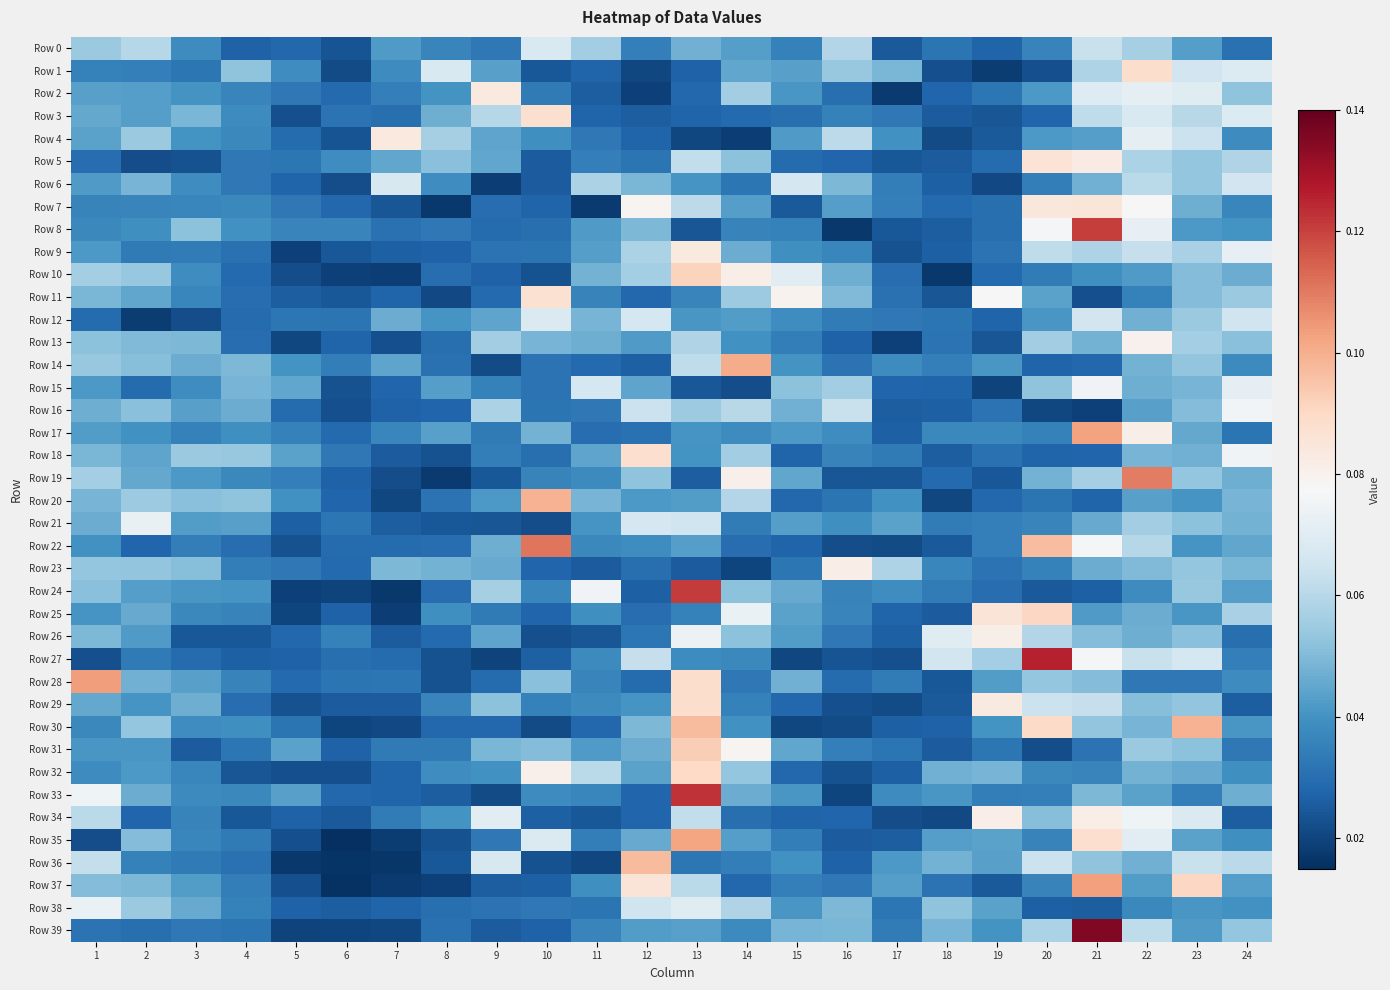

List the series in order of their peak value, lowest first.

Row 6, Row 0, Row 12, Row 21, Row 38, Row 15, Row 16, Row 13, Row 26, Row 34, Row 23, Row 9, Row 2, Row 4, Row 7, Row 5, Row 11, Row 3, Row 18, Row 1, Row 29, Row 32, Row 25, Row 10, Row 31, Row 36, Row 30, Row 20, Row 14, Row 35, Row 17, Row 37, Row 28, Row 19, Row 22, Row 8, Row 24, Row 33, Row 27, Row 39